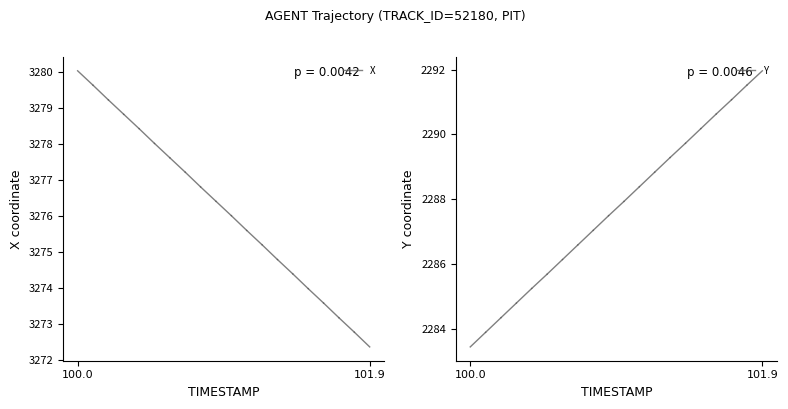

Rank the categories by X value from highest to lowest.

100.0, 101.9